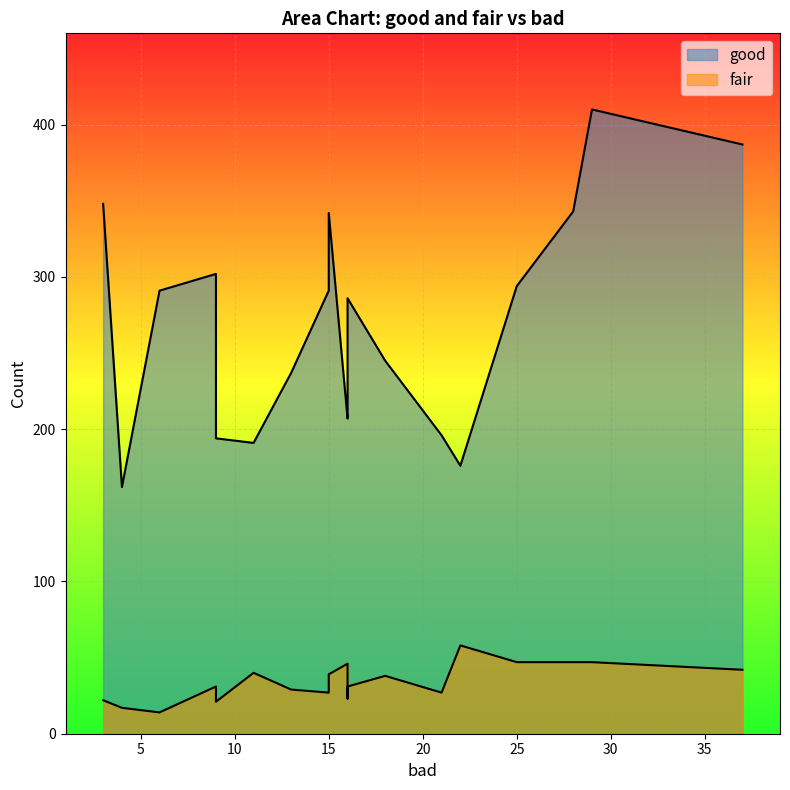

True or false: fair has more than 0 points higher than both neighbors.

True